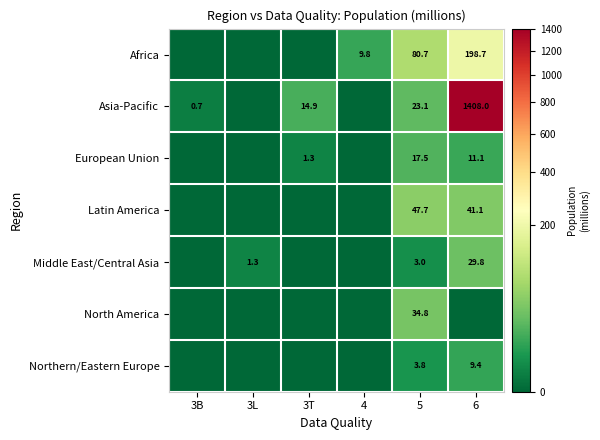

Is the value of Northern/Eastern Europe at 5 greater than the value of Latin America at 6?

No